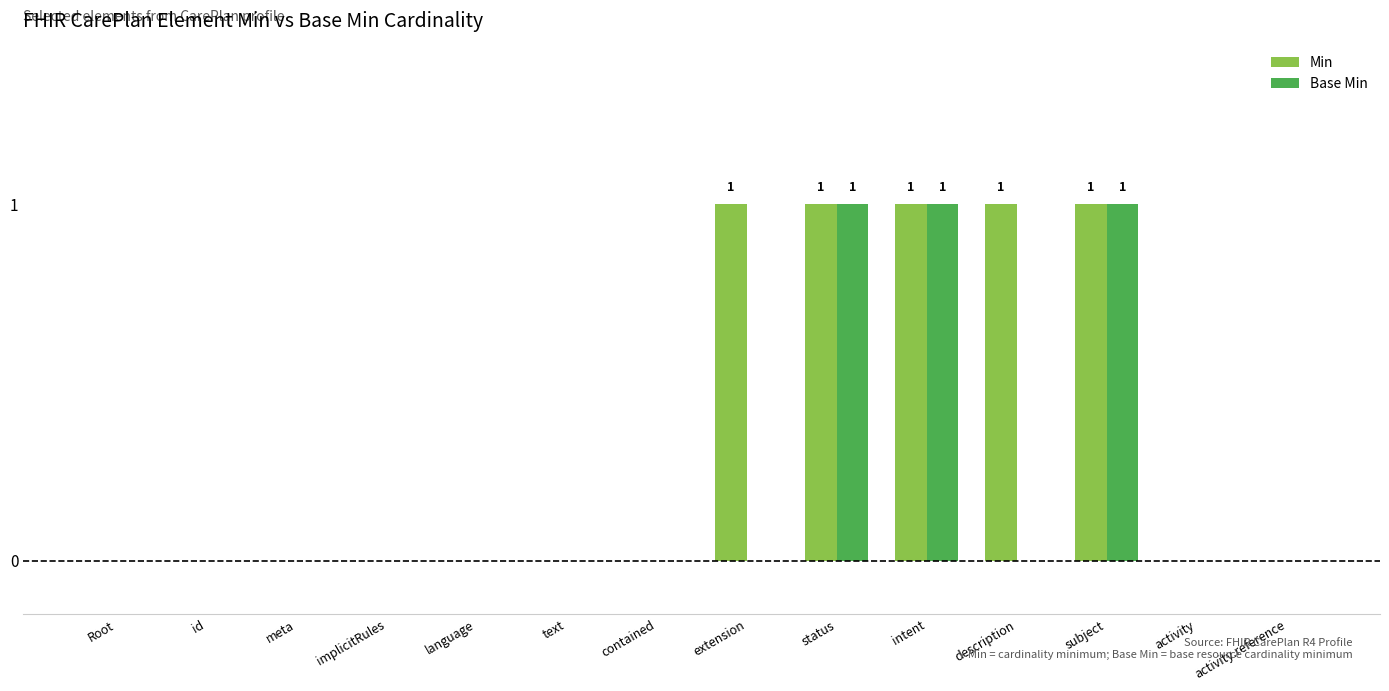

Which series has the largest total across all categories?

Min